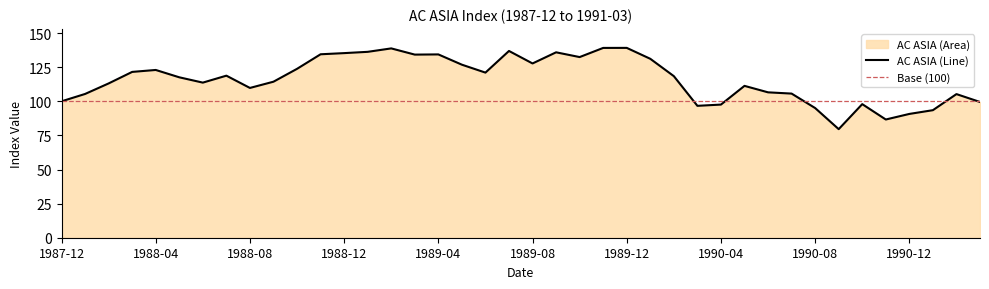

What position from the right is 1988-07?

33